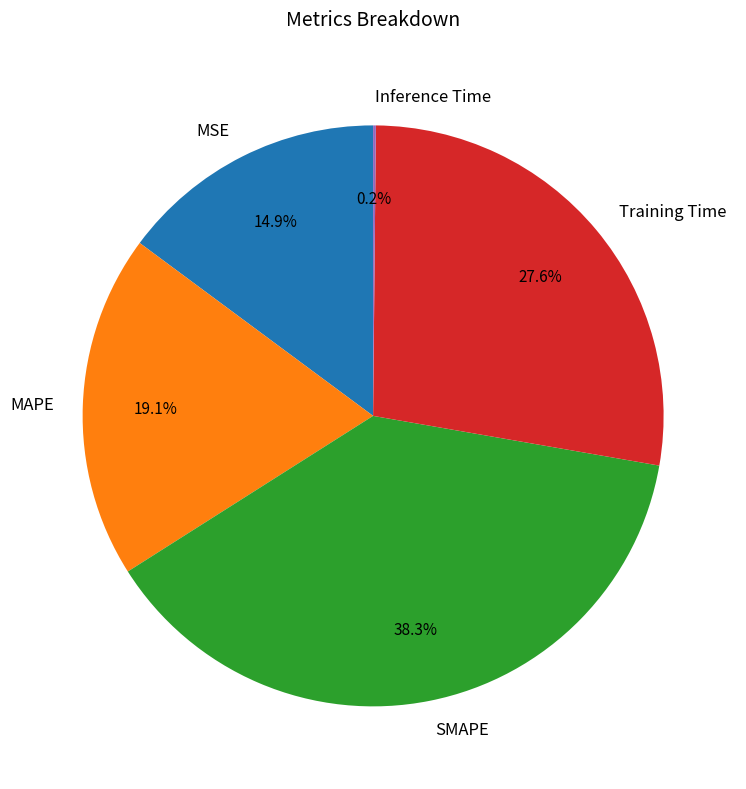

To the nearest percent, what is the difference between the largest and smallest slice percentages?

38%